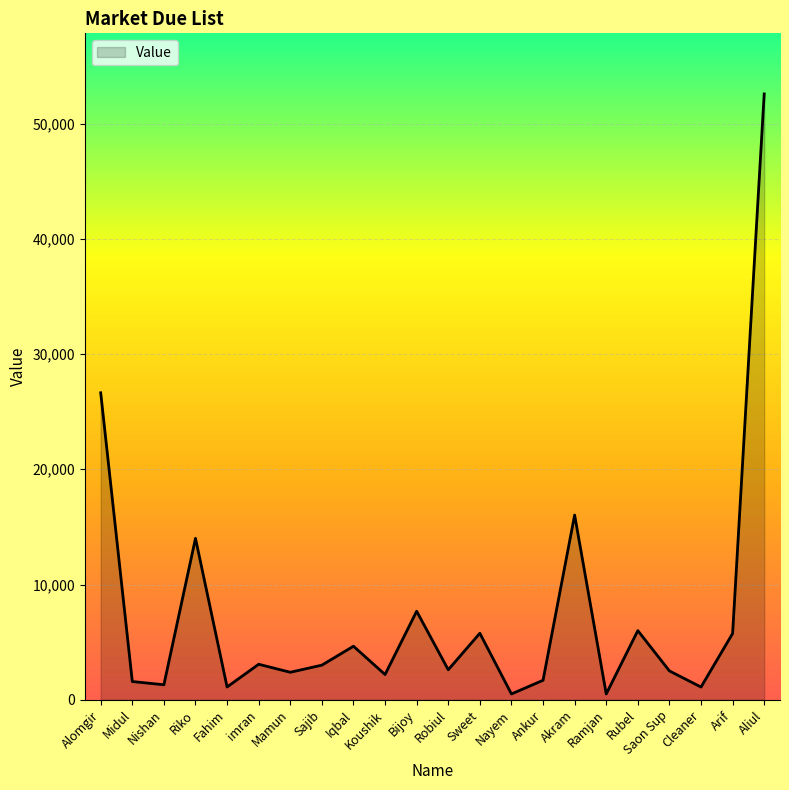

What is the difference between the maximum and minimum values?

52076